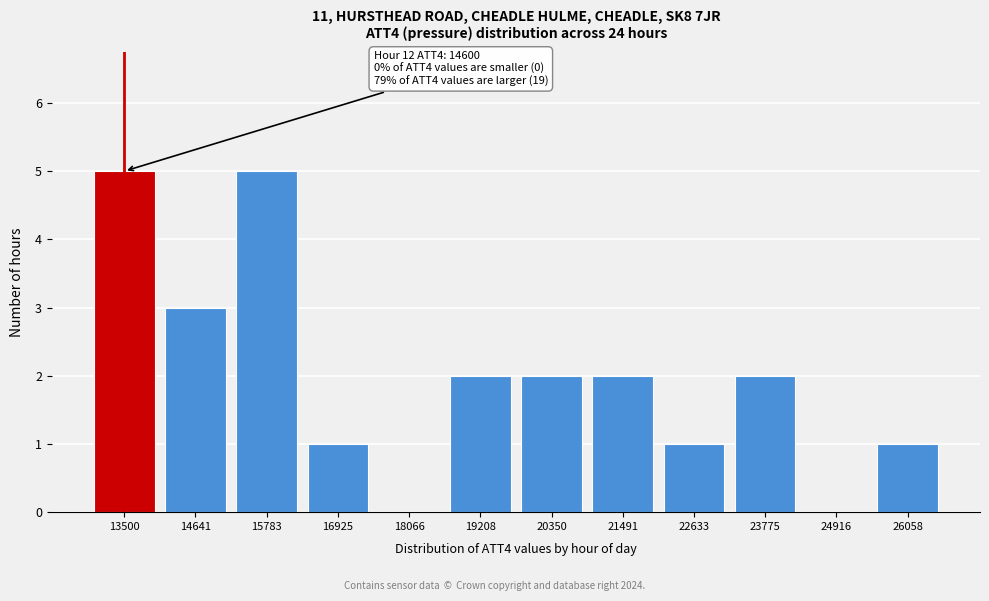

Reading left to right, transcribe all the data shown in this chart.

13500=5	14641=3	15783=5	16925=1	18066=0	19208=2	20350=2	21491=2	22633=1	23775=2	24916=0	26058=1